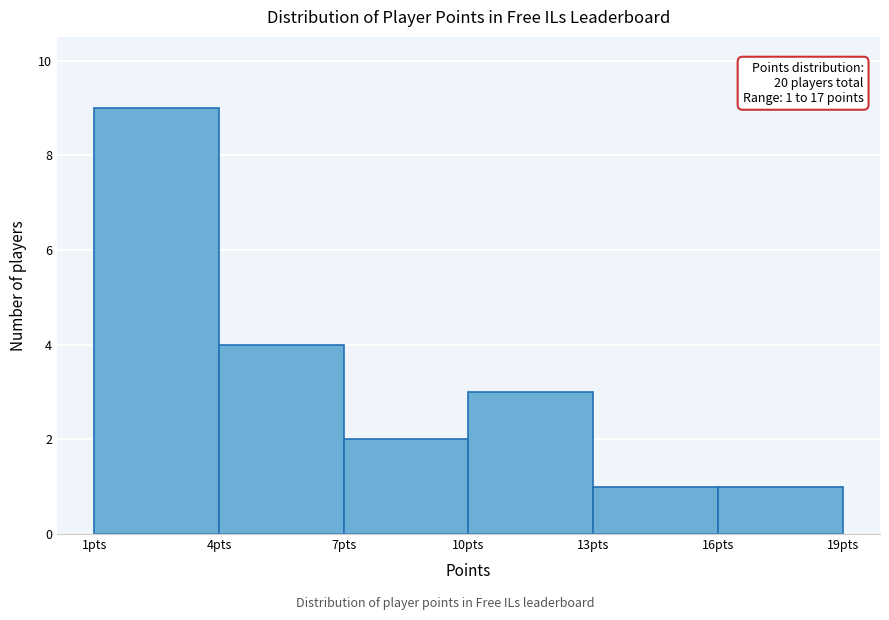

Which range on the x-axis has the tallest bar?

1 to 4